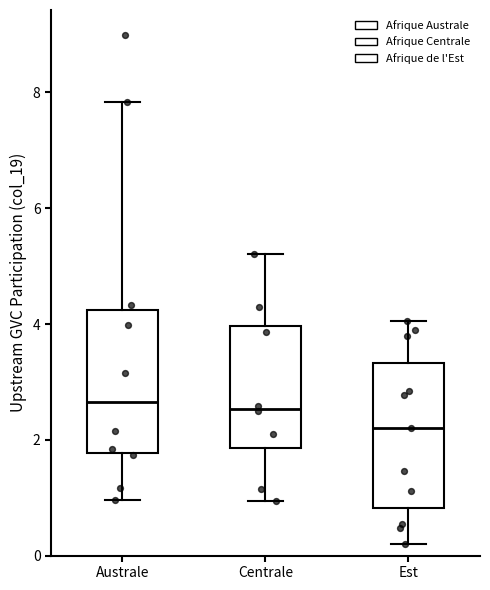

Reading left to right, transcribe this box plot: for each box, give where its median line is, the range the box spans, and where its two whiskers end, as read against the y-axis. The values are not printed on the chart, so give them approximately, as read against the axis.

Australe: median 2.6, box 1.8 to 4.2, whiskers 1.0 to 7.8
Centrale: median 2.6, box 1.8 to 4.0, whiskers 1.0 to 5.2
Est: median 2.2, box 0.8 to 3.4, whiskers 0.2 to 4.0